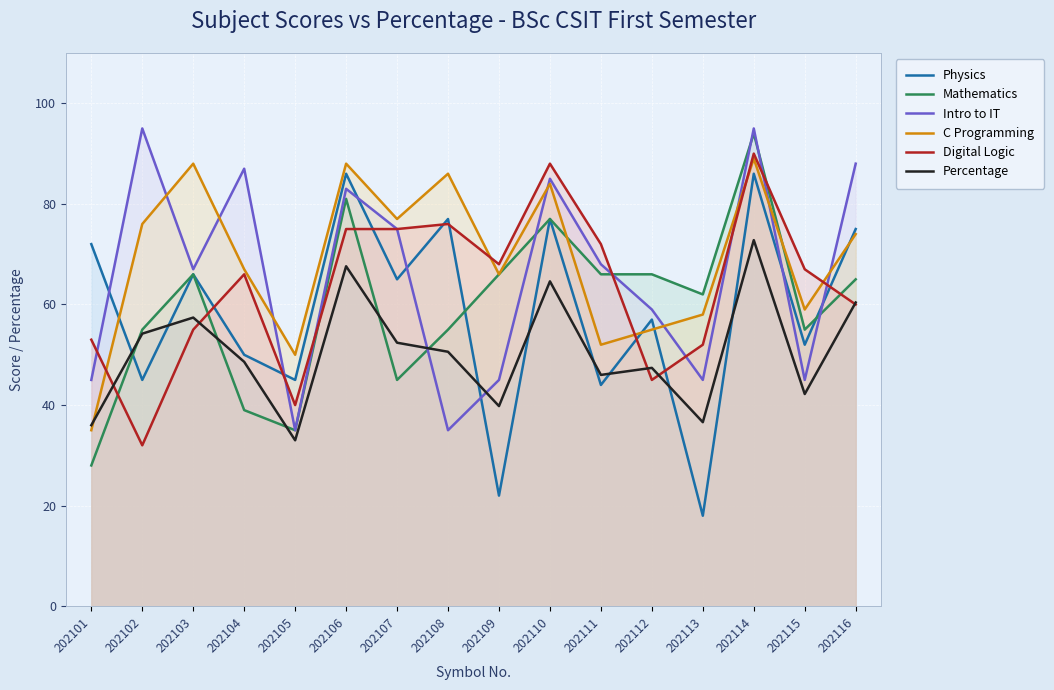

What is the value of the C Programming point at the 3rd from the left?

88.0